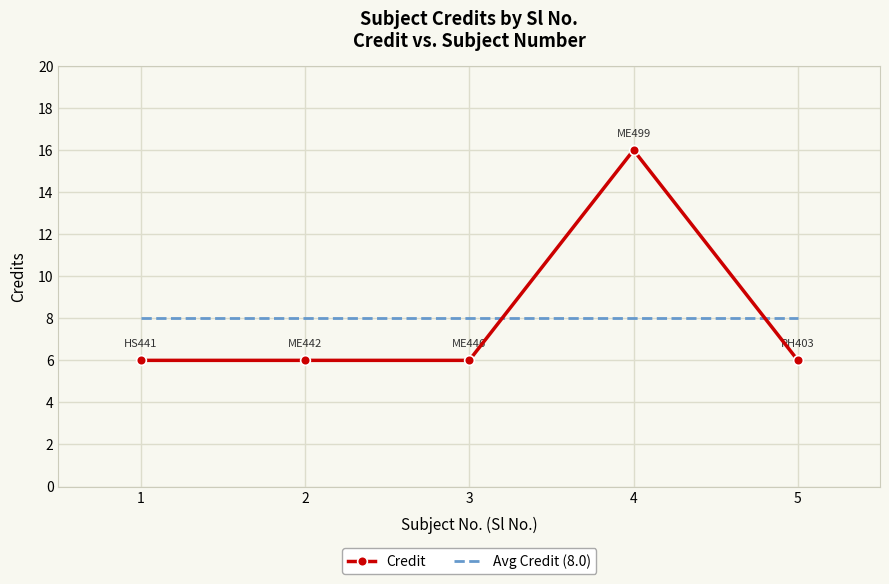

The Credit series shows 16 at 4. True or false?

True